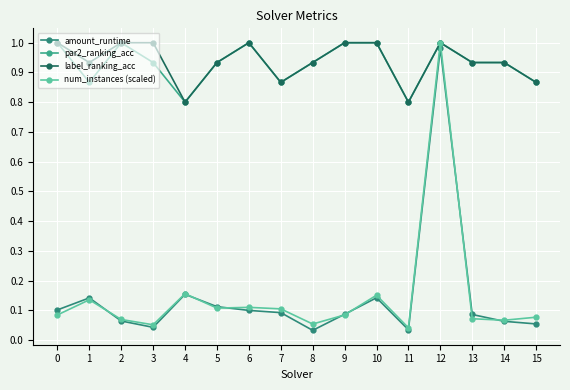

How many series are shown in this chart?

4